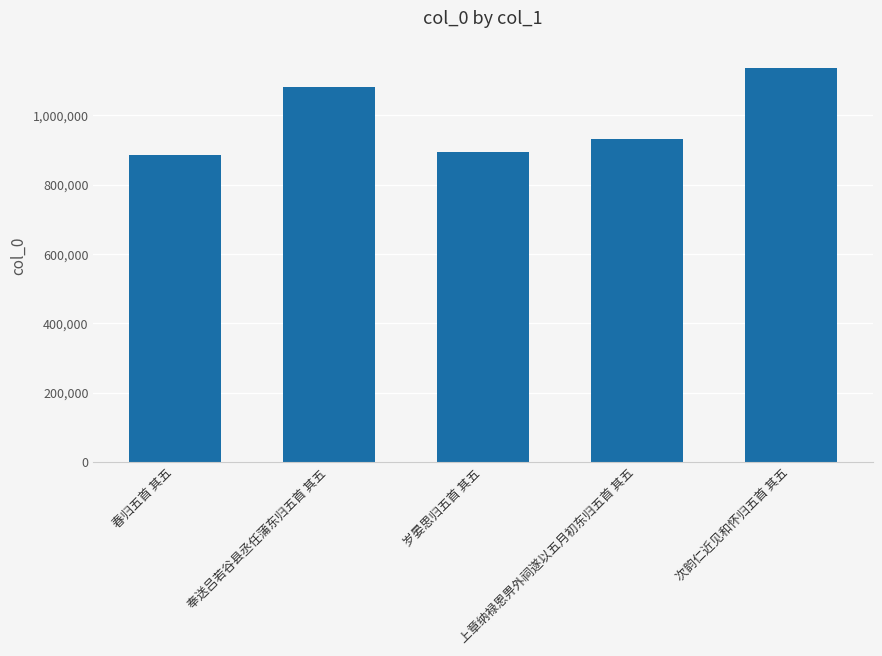

What is the difference between the values at 春归五首 其五 and 岁晏思归五首 其五?

9776